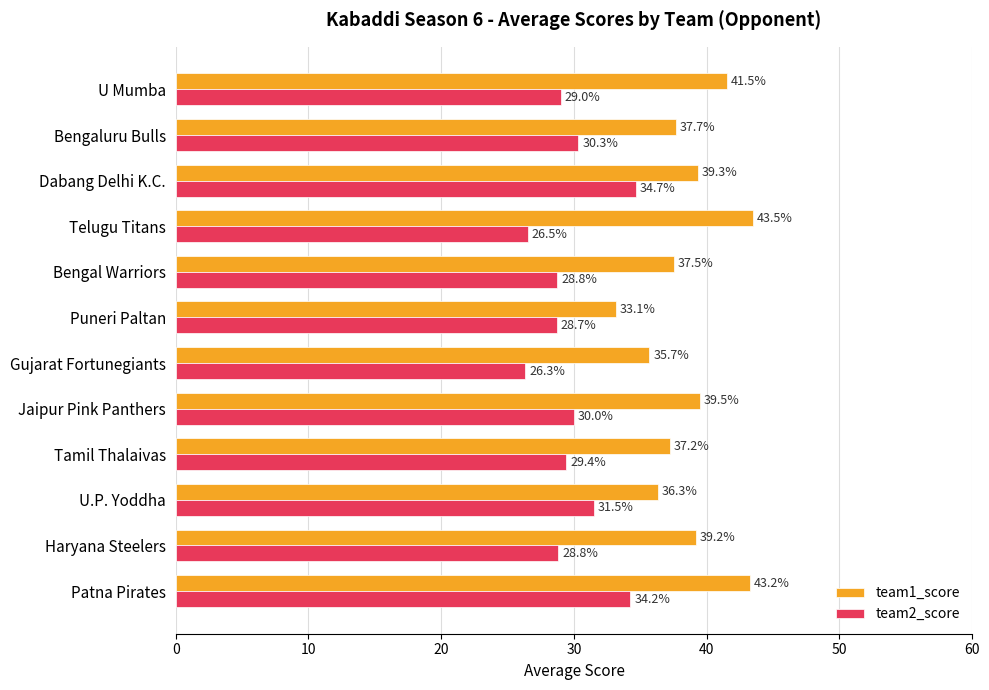

Rank the series at Jaipur Pink Panthers from highest to lowest value.

team1_score, team2_score